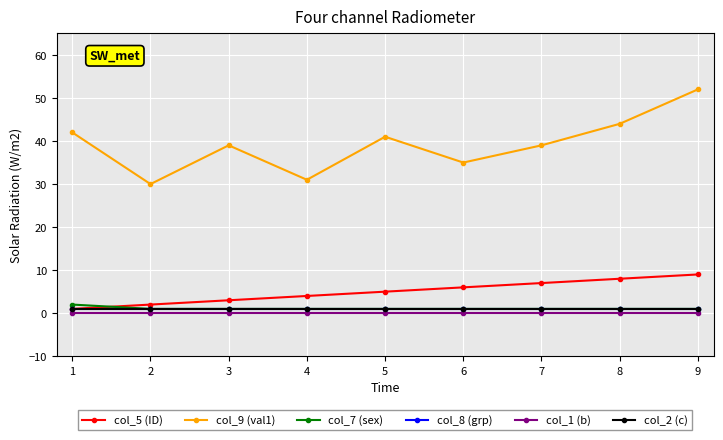

Between 4 and 5, which series saw the biggest shift?

col_9 (val1)